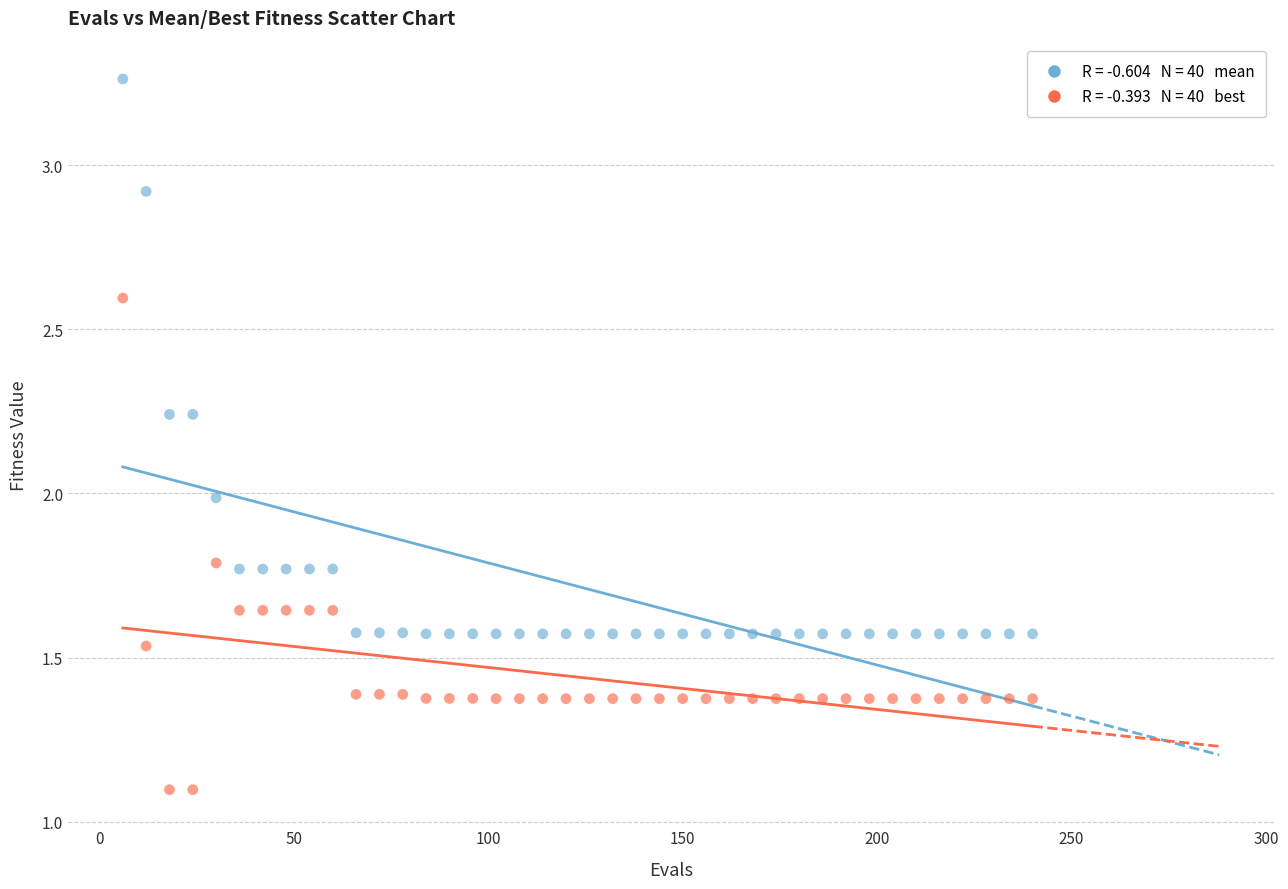

Across all data points, what is the range of X values (max minus min)?

234.0